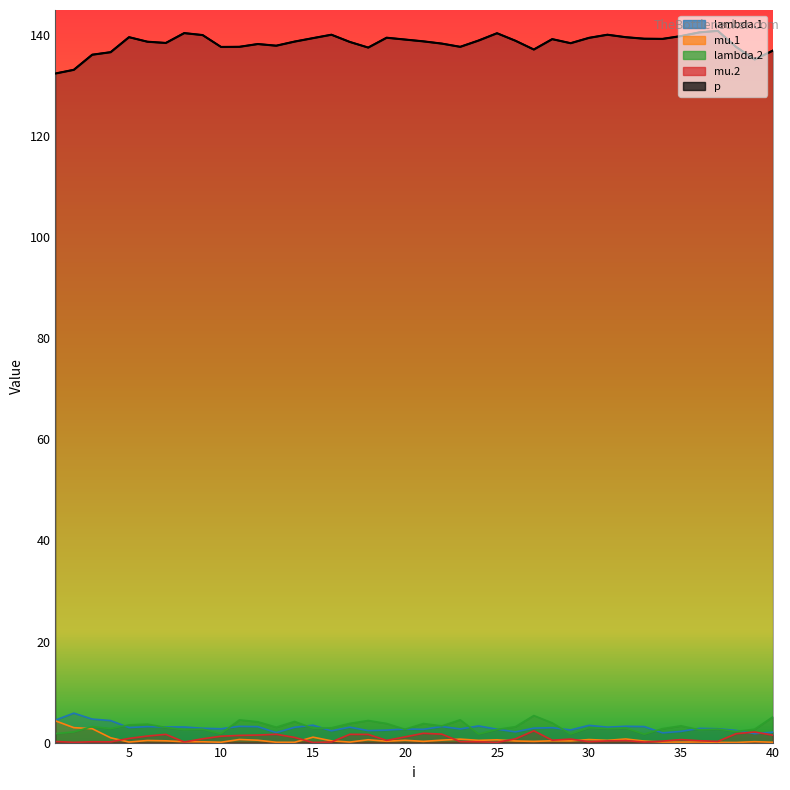

After their last crossing, which series has the higher values: mu.2 or lambda.1?

lambda.1